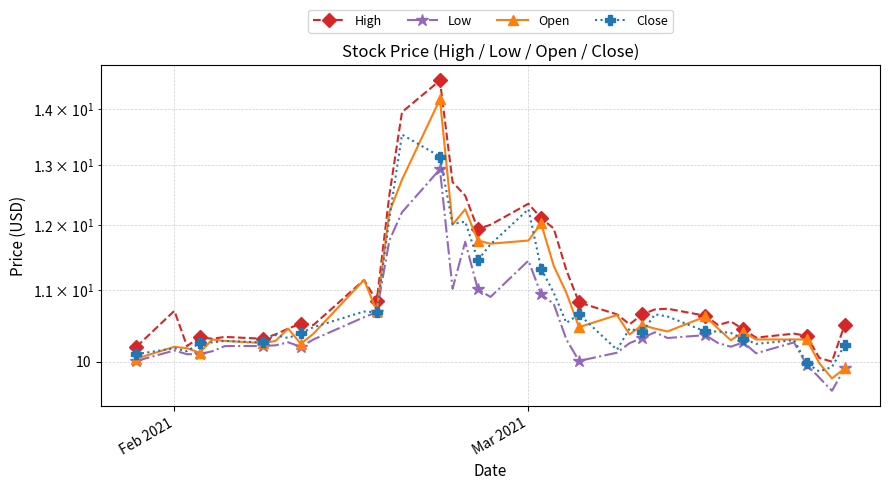

Reading right to left, extract all data points from this chart.

High: 10.5	10.0	10.1	10.4	10.4	10.3	10.4	10.6	10.5	10.6	10.7	10.7	10.6	10.5	10.6	10.8	11.3	11.9	12.1	12.3	12.0	11.9	12.5	12.7	14.5	13.9	12.5	10.8	11.1	10.5	10.5	10.4	10.4	10.3	10.3	10.3	10.3	10.2	10.7	10.2
Low: 9.9	9.6	9.8	10.0	10.3	10.1	10.3	10.2	10.2	10.4	10.3	10.4	10.3	10.2	10.1	10.0	10.3	10.8	10.9	11.4	10.9	11.0	11.7	11.0	12.9	12.2	11.8	10.7	10.6	10.3	10.2	10.3	10.2	10.2	10.2	10.1	10.1	10.1	10.1	10.0
Open: 9.9	9.8	10.0	10.3	10.3	10.3	10.4	10.3	10.4	10.6	10.4	10.4	10.5	10.4	10.6	10.5	11.0	11.4	12.0	11.8	11.7	11.8	12.2	12.0	14.2	12.7	12.2	10.7	11.1	10.4	10.2	10.4	10.3	10.2	10.3	10.3	10.1	10.2	10.2	10.0
Close: 10.2	9.9	9.9	10.0	10.3	10.2	10.3	10.4	10.4	10.4	10.6	10.6	10.4	10.4	10.2	10.6	10.5	11.0	11.3	12.2	11.7	11.4	12.1	12.0	13.1	13.5	12.1	10.7	10.7	10.5	10.4	10.3	10.4	10.3	10.3	10.3	10.2	10.1	10.2	10.1